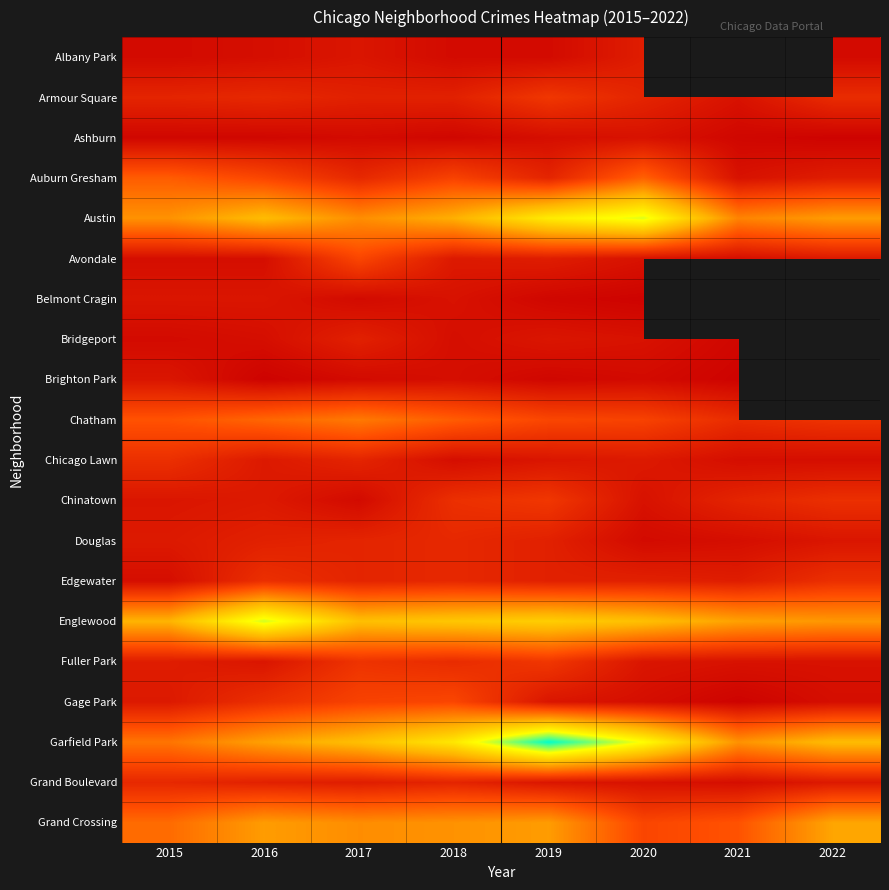

Is the value of Grand Boulevard at 2018 greater than the value of Garfield Park at 2019?

No